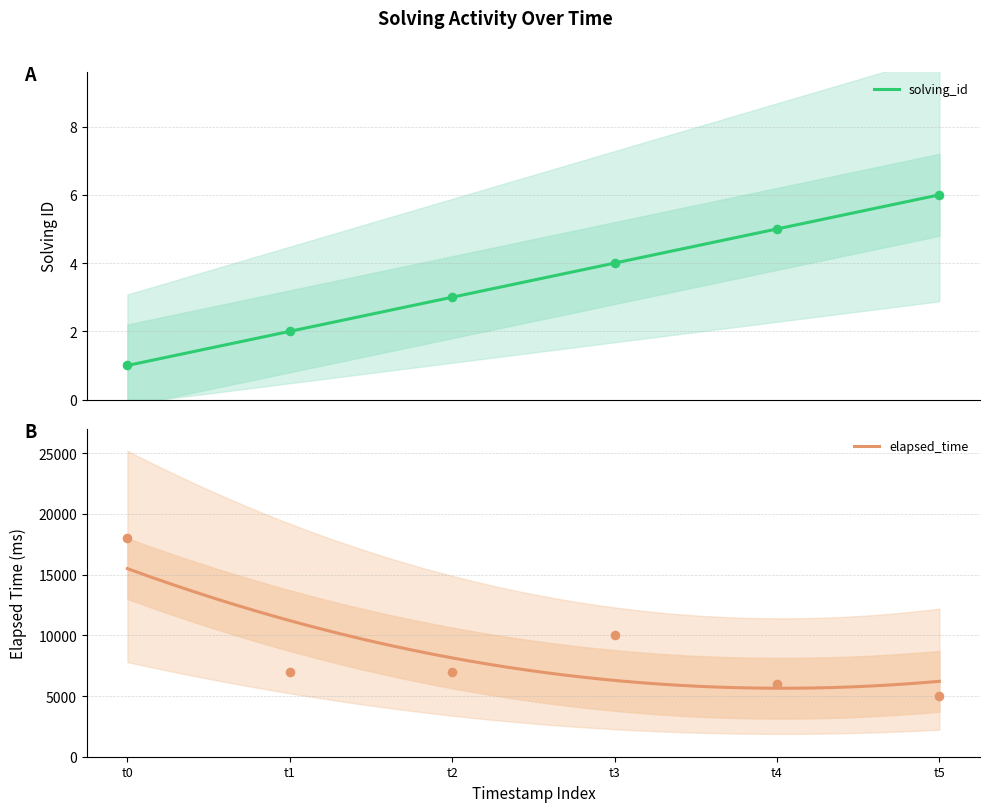

Which series reaches the minimum Y coordinate?

solving_id